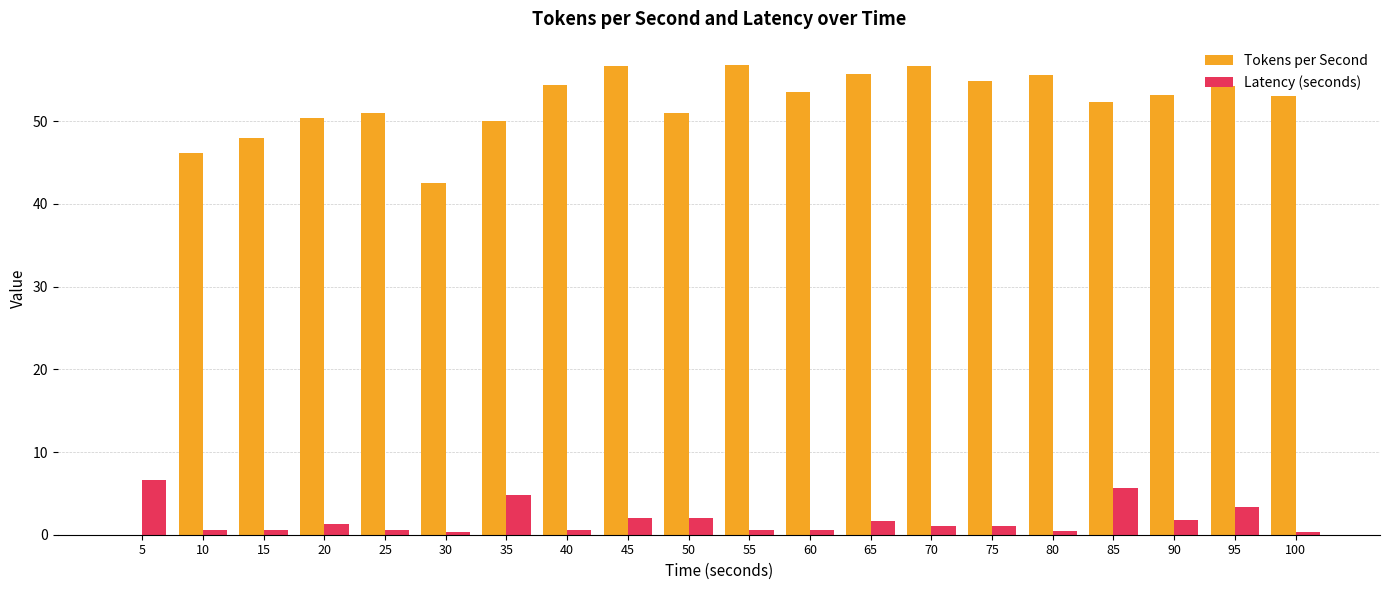

What is the sum of the Tokens per Second values at 5 and 35?

50.0